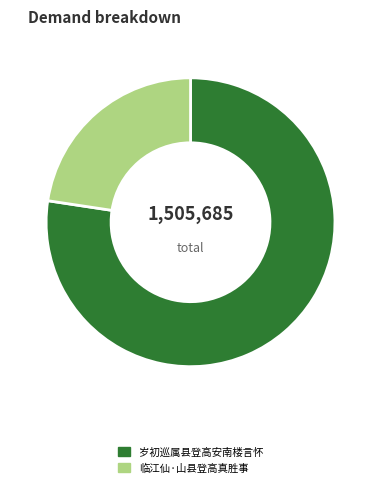

Which slice represents more than half of the pie?

岁初巡属县登高安南楼言怀